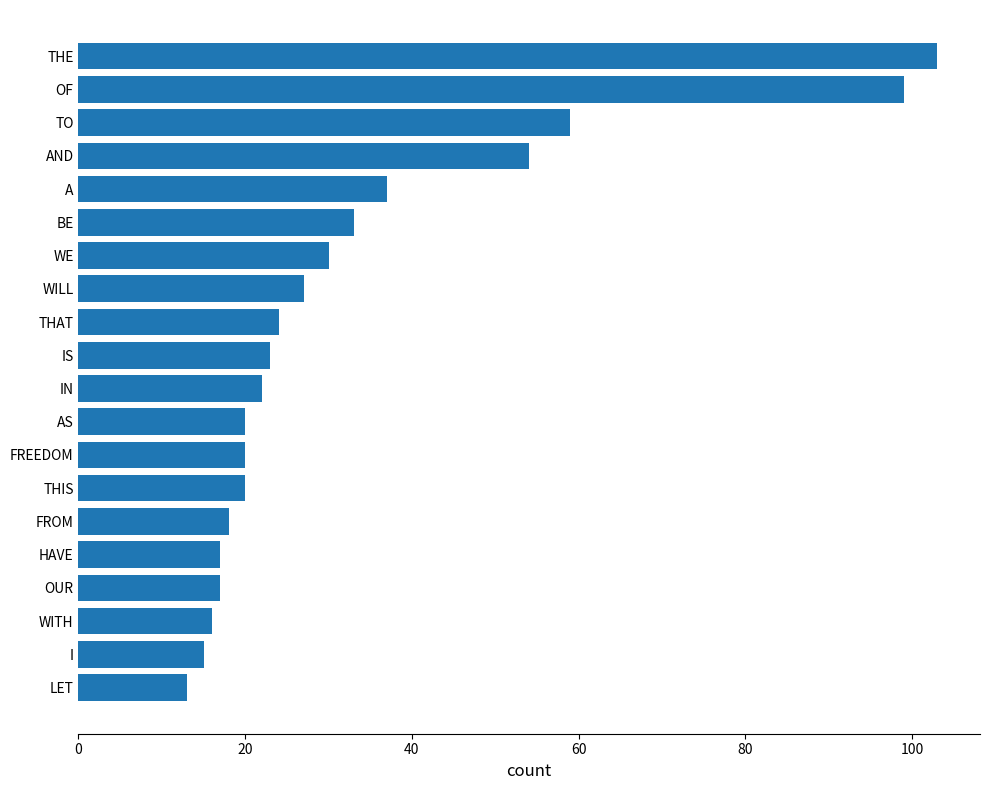

How many categories are shown in the chart?

20